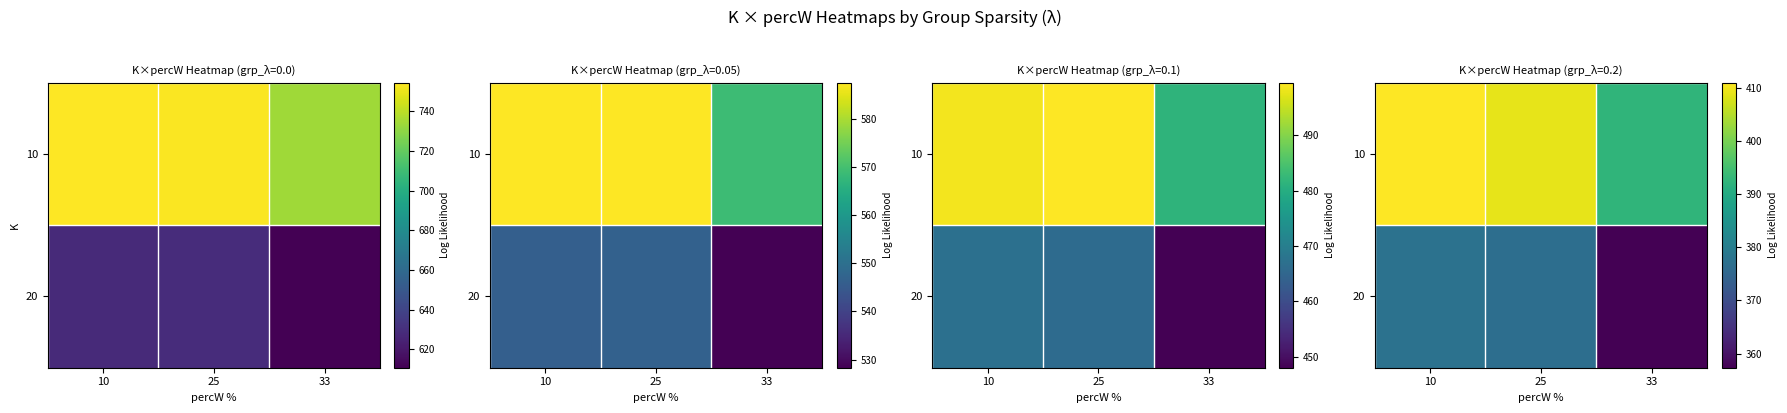

How many data points in 10 are less than 409?

1